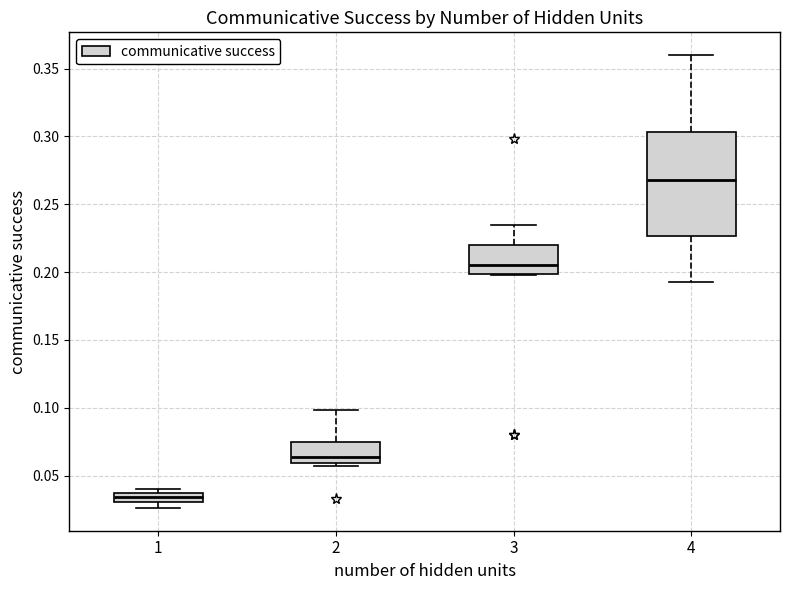

Which box has the highest median line?

4